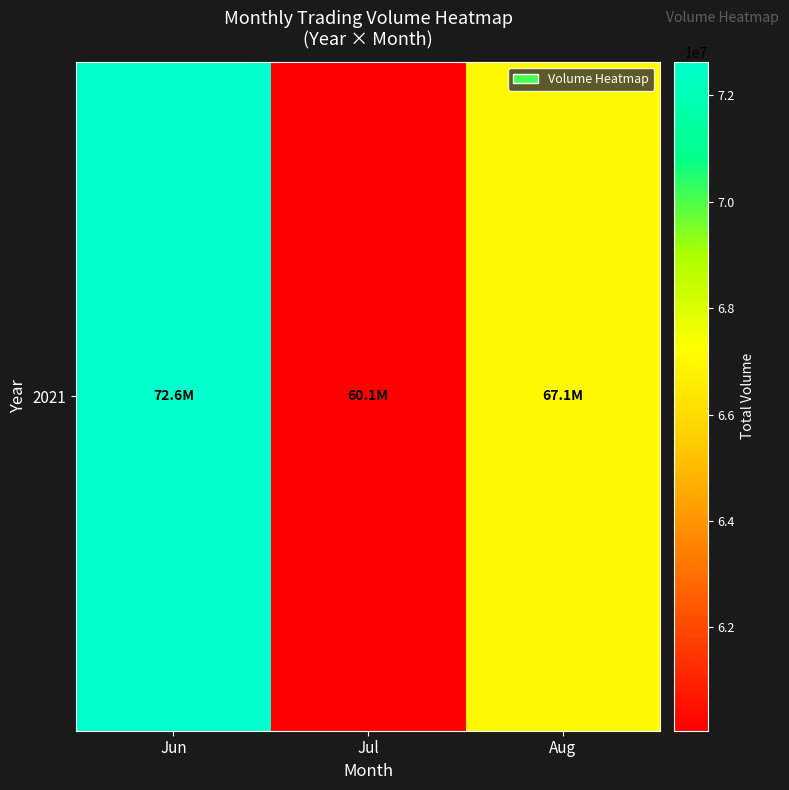

How many values exceed 67075305?

1